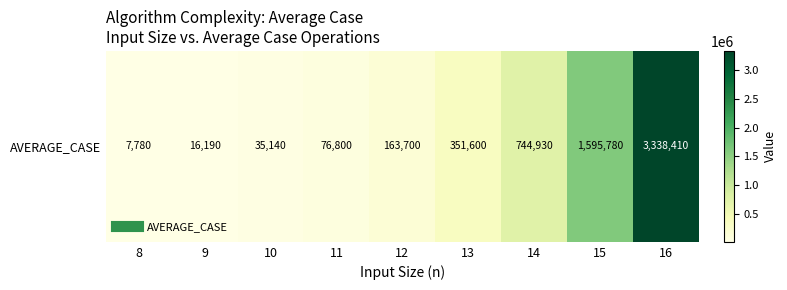

List the labels in order of value, smallest first.

8, 9, 10, 11, 12, 13, 14, 15, 16